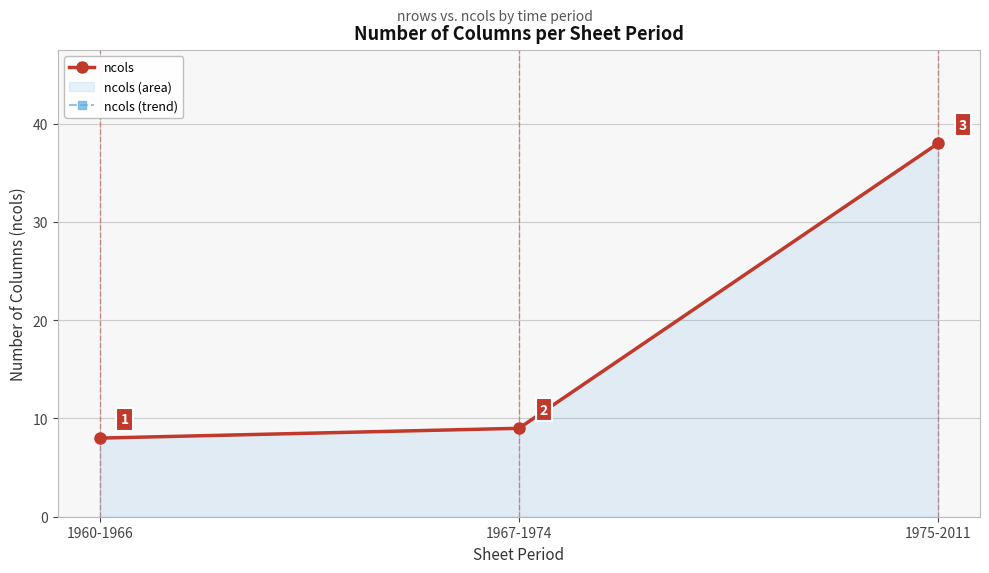

Reading left to right, transcribe all the data shown in this chart.

ncols: 1960-1966=8	1967-1974=9	1975-2011=38
ncols (trend): 1960-1966=8	1967-1974=9	1975-2011=38